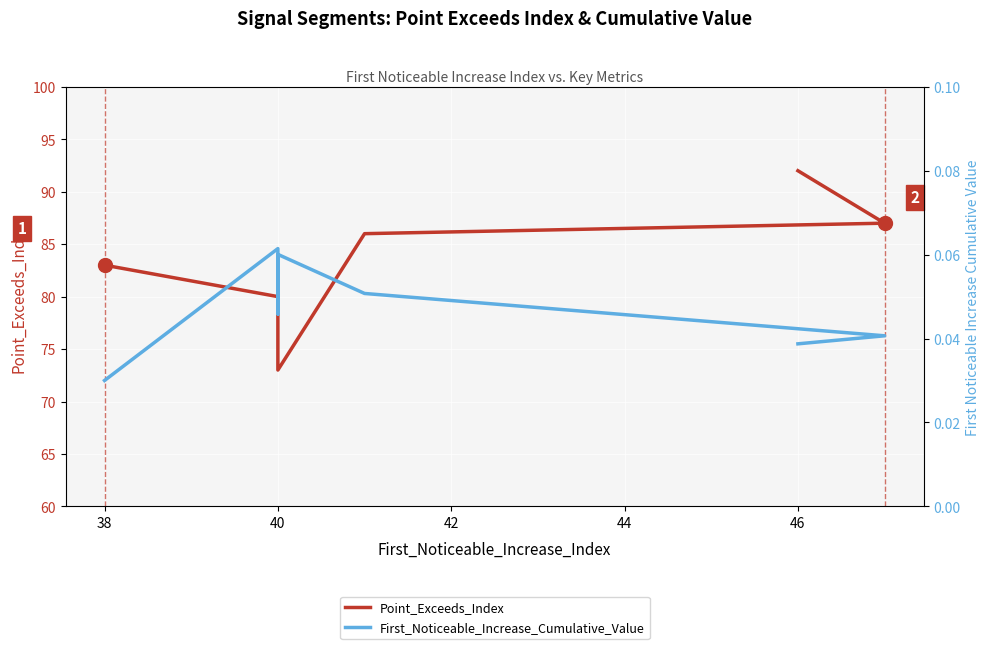

Reading left to right, what are all the values shown in this chart?

Point_Exceeds_Index: 83.0	80.0	82.0	78.0	73.0	86.0	87.0	92.0
First_Noticeable_Increase_Cumulative_Value: 0.0	0.1	0.0	0.1	0.1	0.1	0.0	0.0